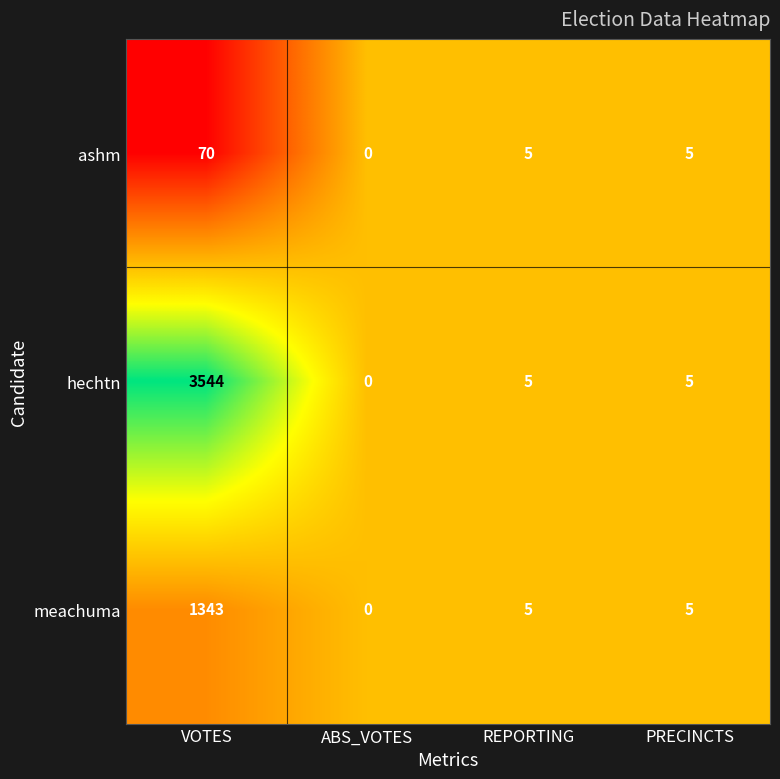

List the series in order of their overall mean, lowest first.

ashm, meachuma, hechtn